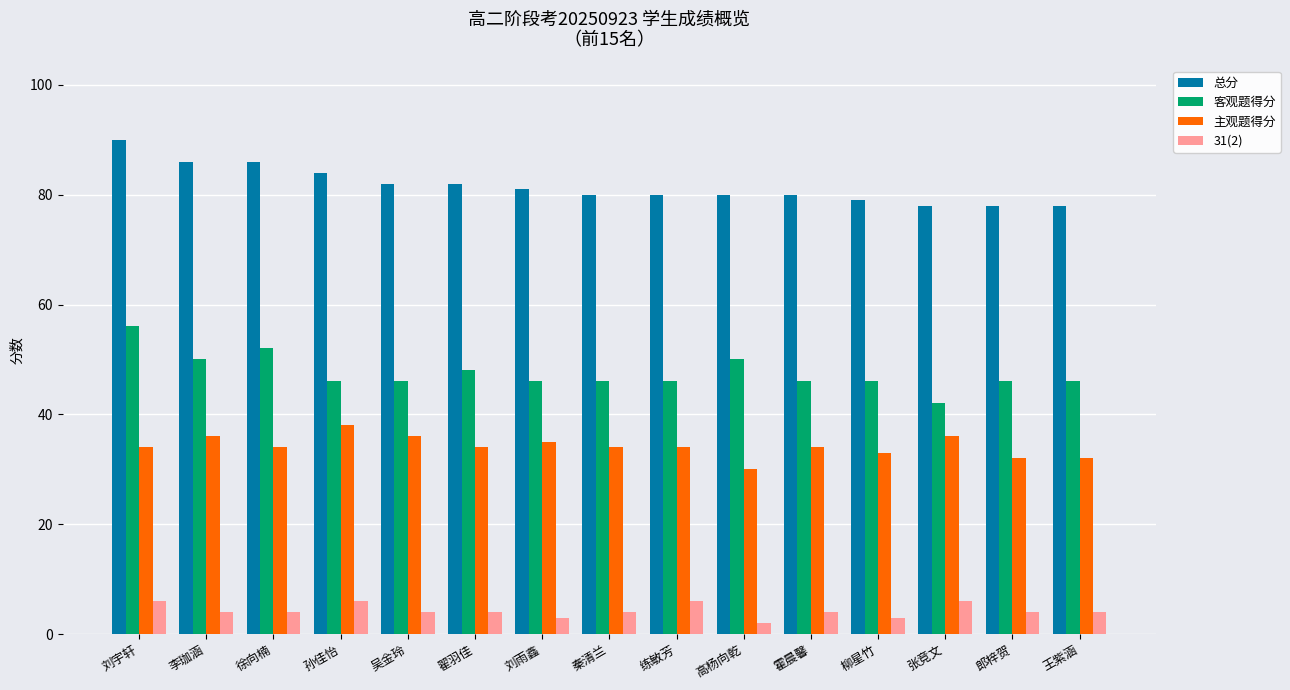

Read the 总分 value at 高杨向乾, to the nearest 5.

80